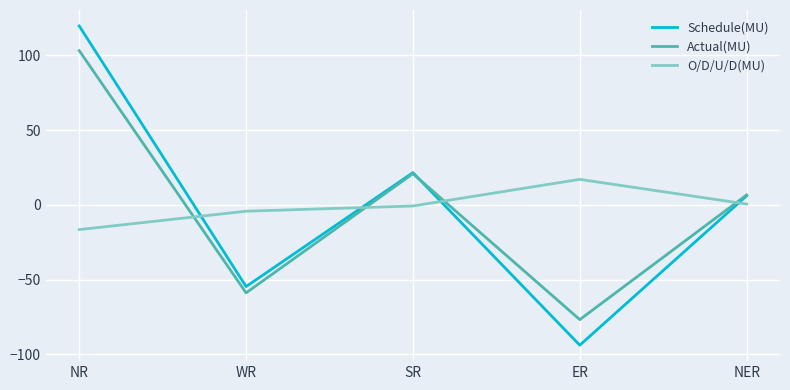

How many values in the Schedule(MU) series are below 6?

2